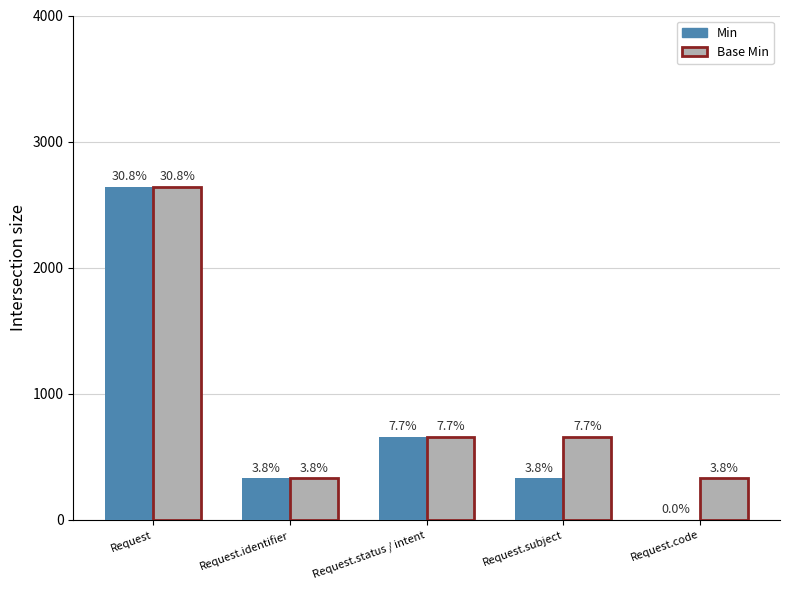

Reading right to left, extract all data points from this chart.

Min: 0	330	660	330	2640
Base Min: 330	660	660	330	2640